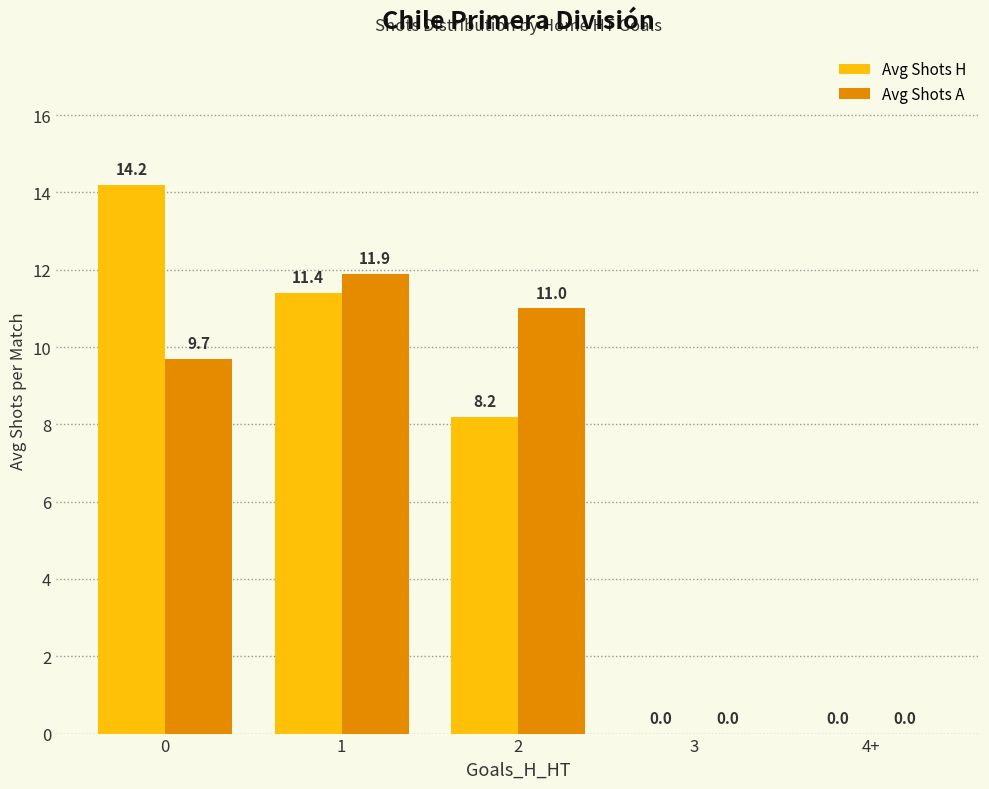

Where is Avg Shots H nearest to the value 7?

2